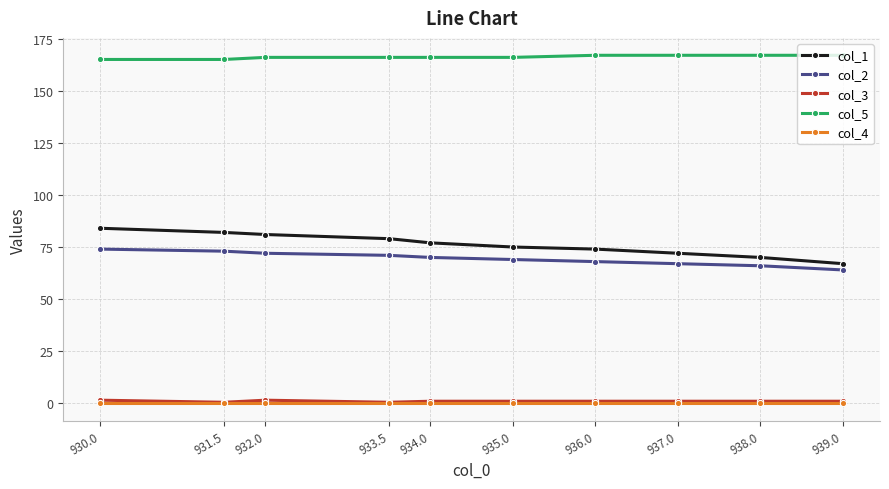

What is the minimum value for col_2?

64.0